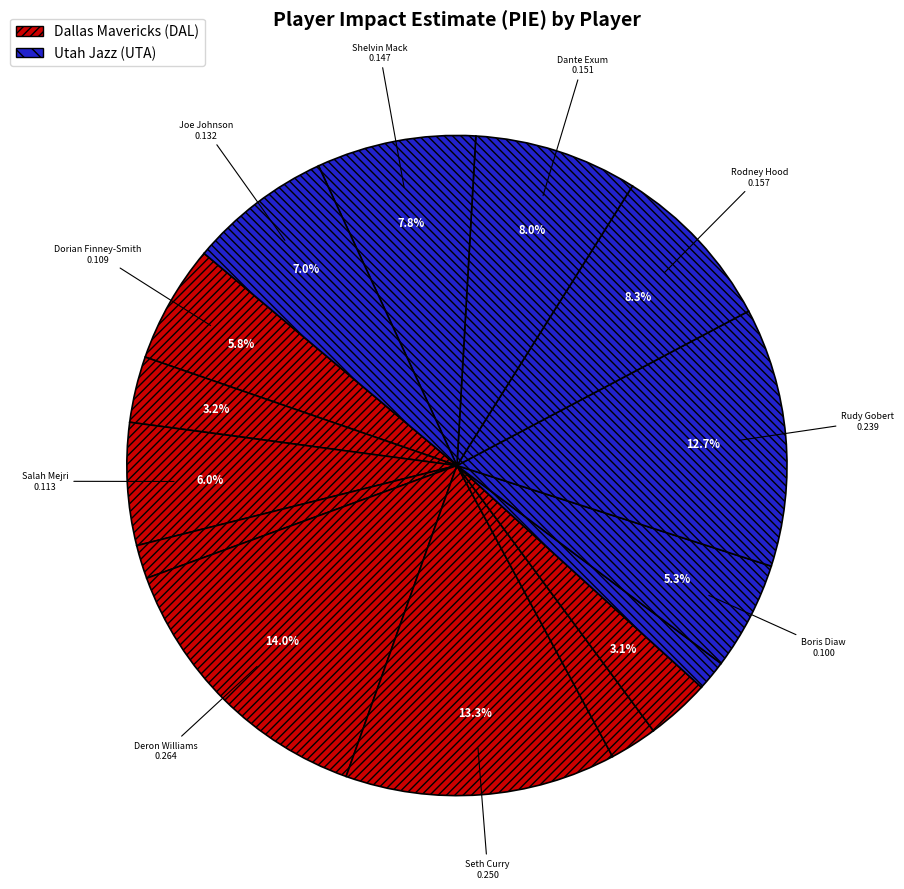

Does any single category account for the majority?

No